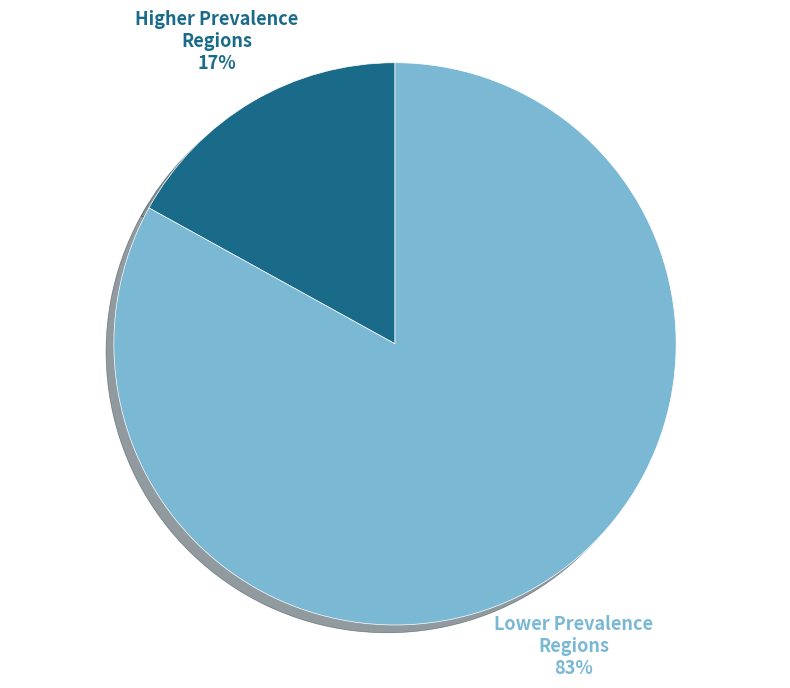

To the nearest percent, what portion does Lower Prevalence Regions represent?

83%